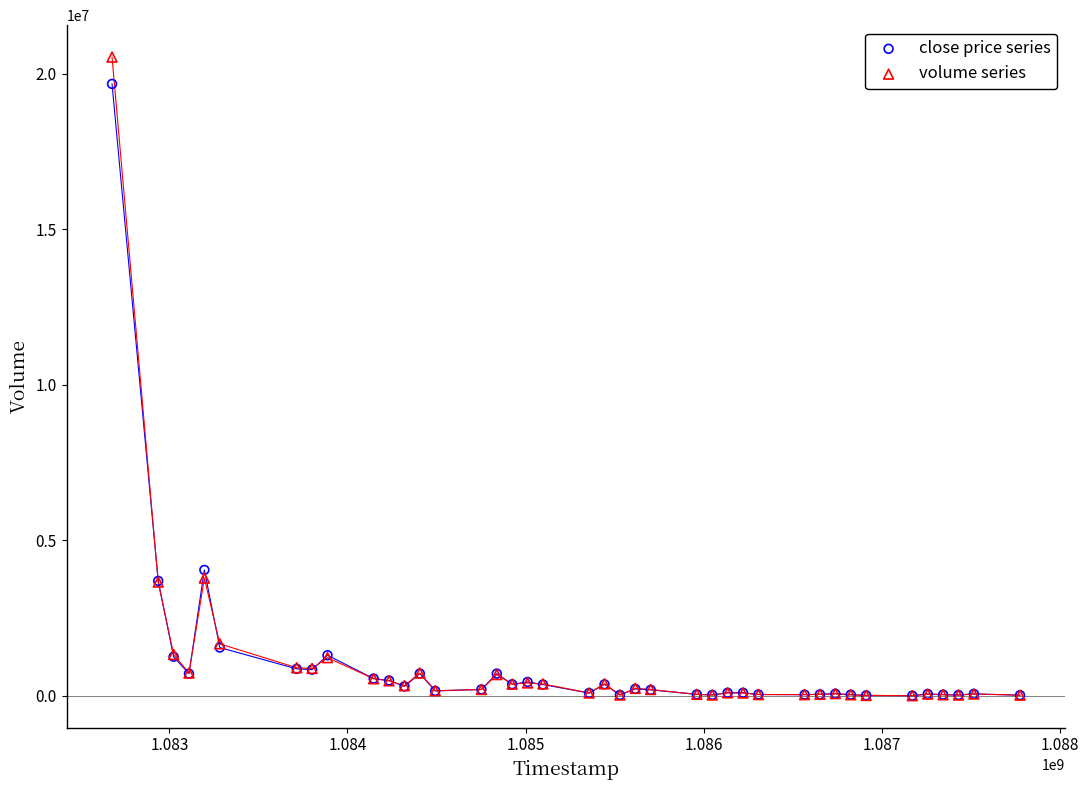

In the volume series series, what Y value is closest to 10267249?

3784923.0